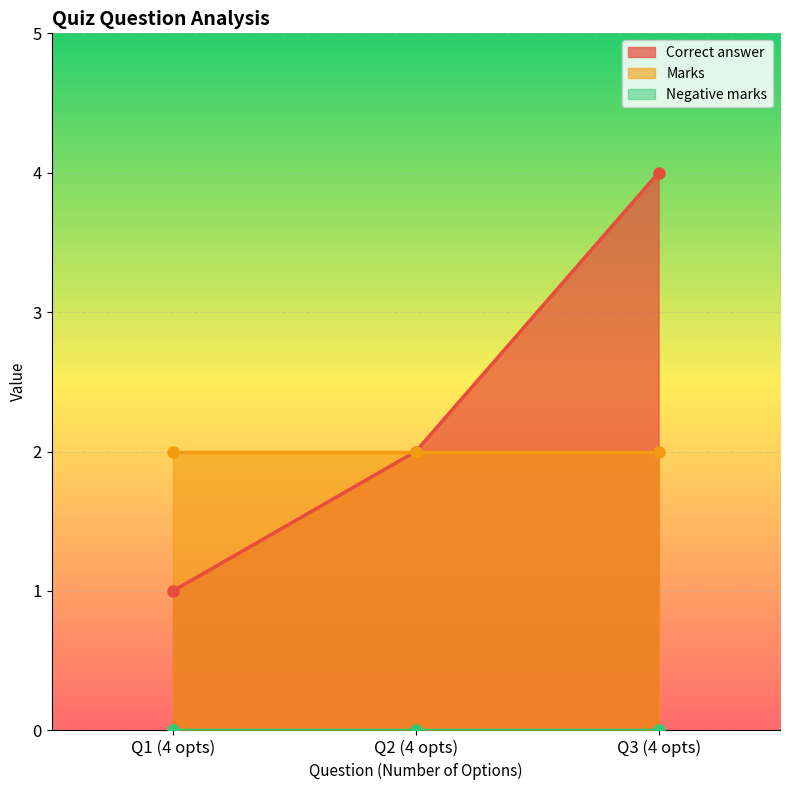

List the labels in order of Correct answer value, smallest first.

Q1 (4 opts), Q2 (4 opts), Q3 (4 opts)